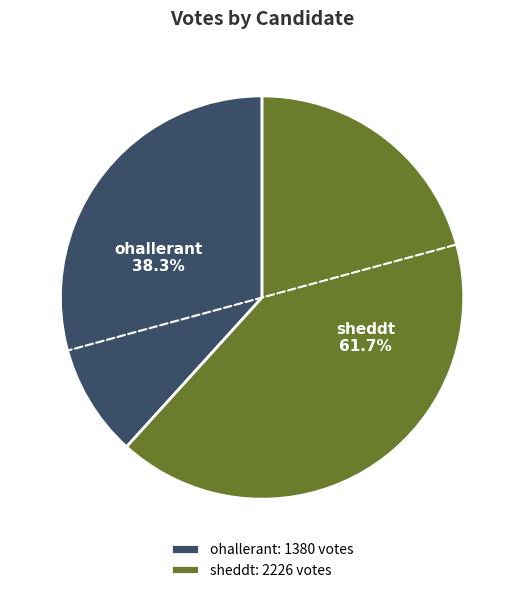

Approximately how many times larger is the value at sheddt compared to ohallerant?

1.6